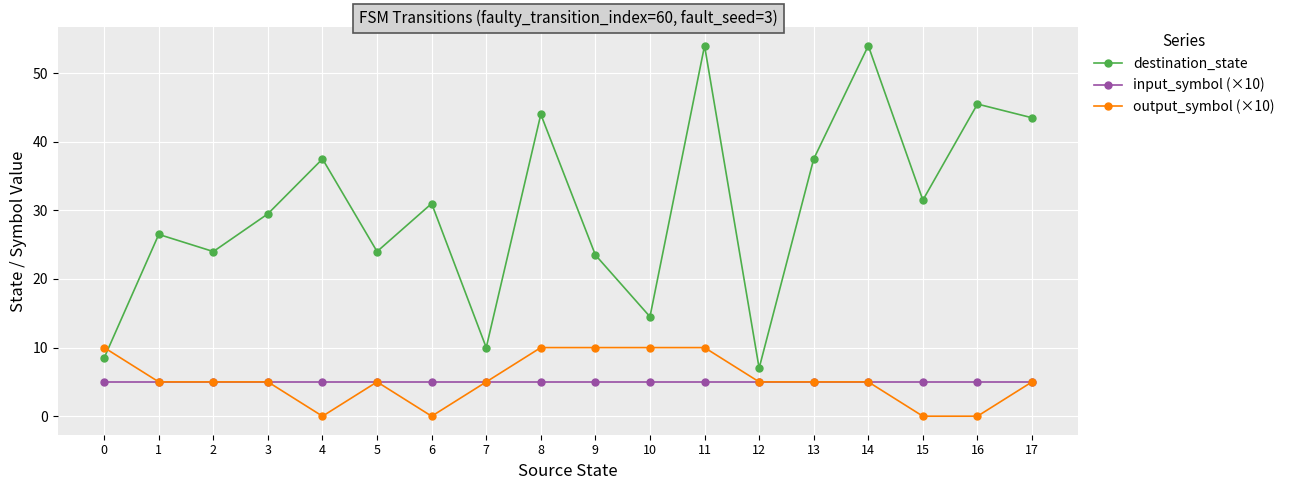

Is it true that input_symbol (×10) equals 5.0 at 10?

True